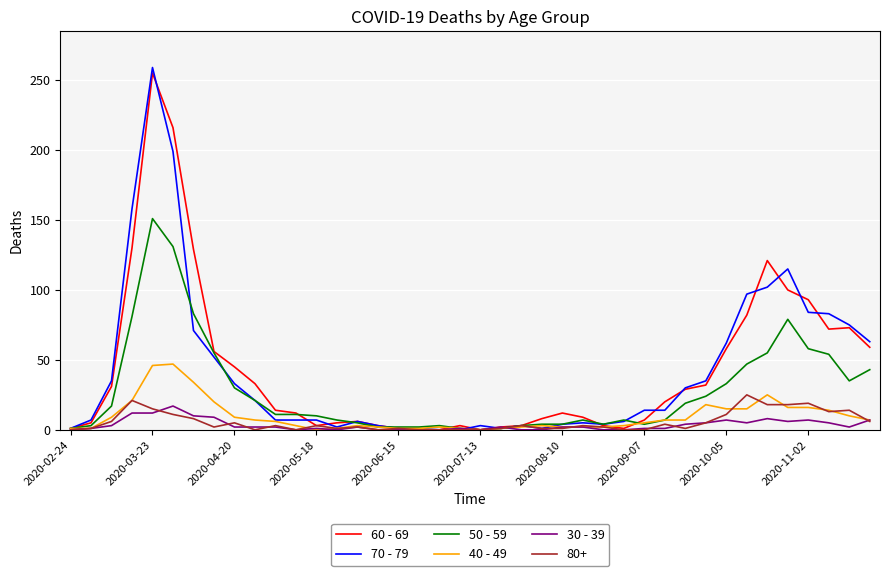

Which series has the widest spread of values?

70 - 79